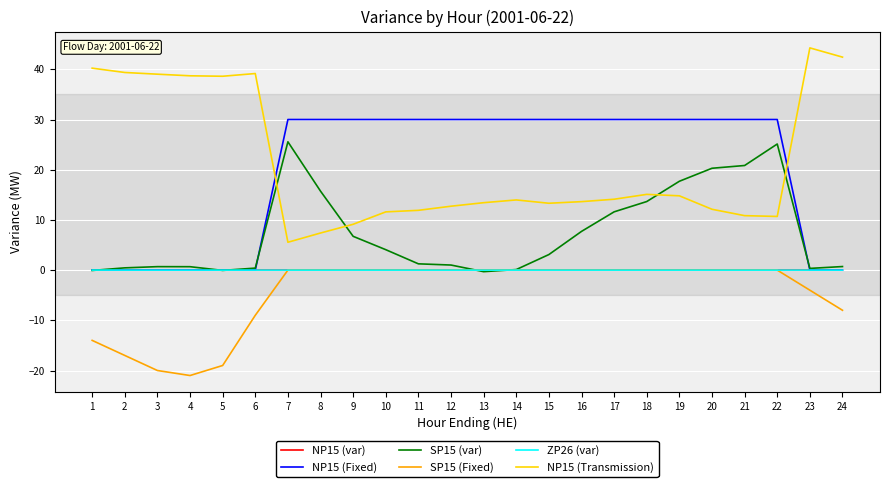

What is the total value across all series at 5?

19.6